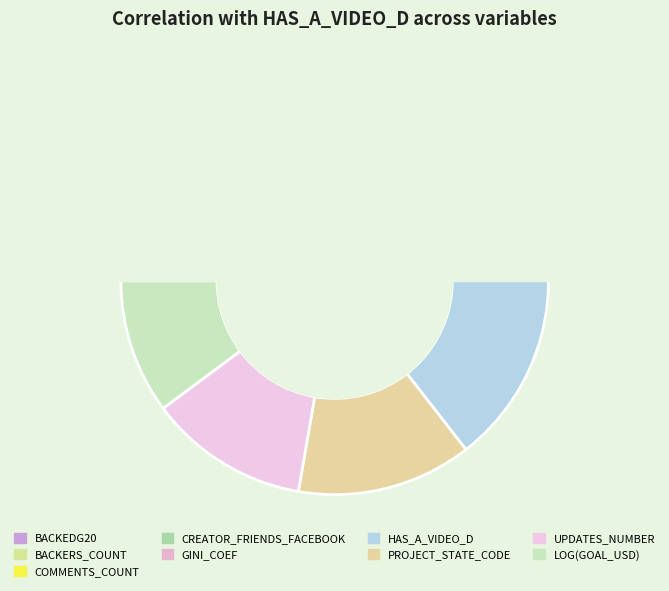

What percentage is NOT represented by PROJECT_STATE_CODE?

86.2%